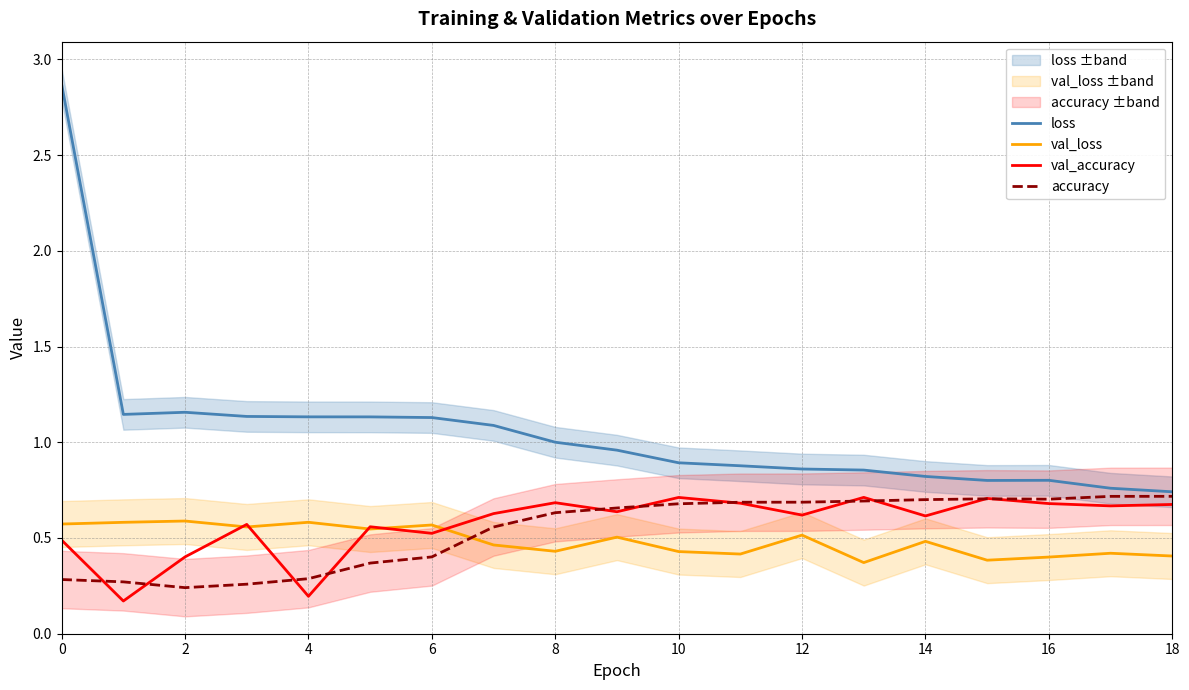

True or false: loss and accuracy intersect in this chart.

False